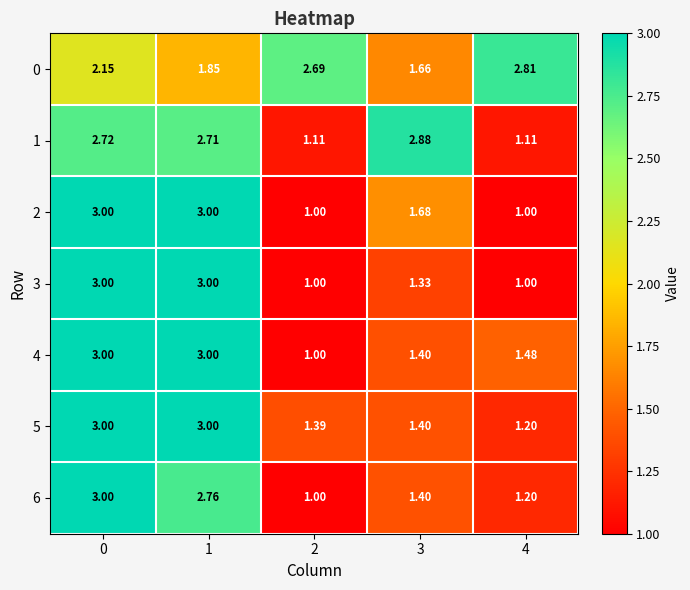

Is the value of 3 at 4 greater than the value of 1 at 4?

No